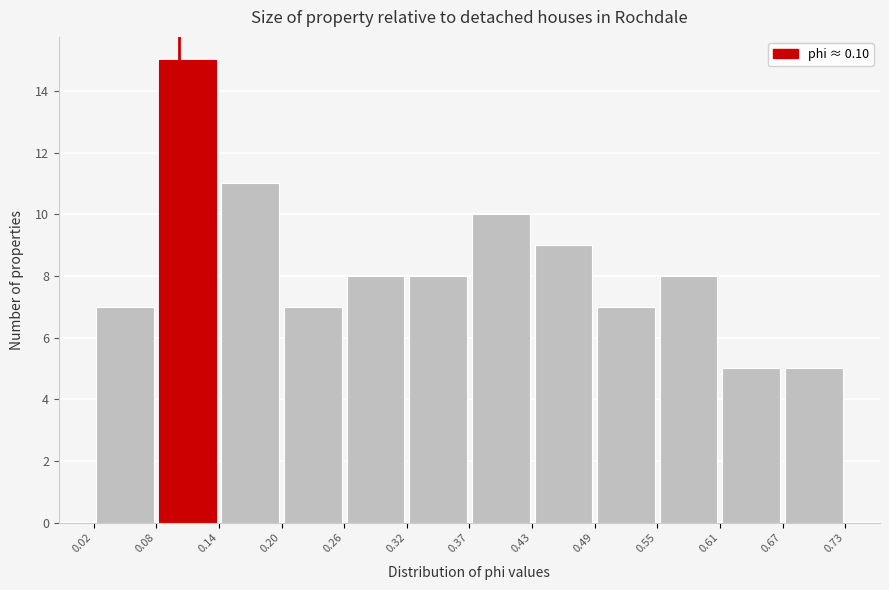

Reading left to right, transcribe this chart: for each bar, give the range it covers on the x-axis and its height. The values are not printed on the chart, so give them approximately, as read against the axis.

0.02 to 0.08: 7
0.08 to 0.14: 15
0.14 to 0.20: 11
0.20 to 0.26: 7
0.26 to 0.32: 8
0.32 to 0.37: 8
0.37 to 0.43: 10
0.43 to 0.49: 9
0.49 to 0.55: 7
0.55 to 0.61: 8
0.61 to 0.67: 5
0.67 to 0.73: 5